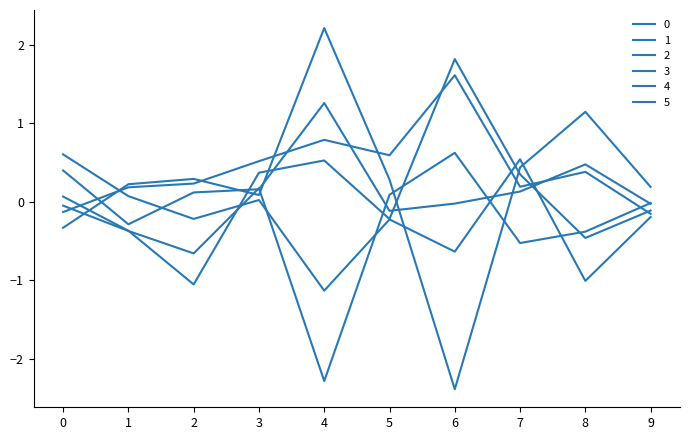

What is the sum of the 0 values at 1 and 3?

0.3